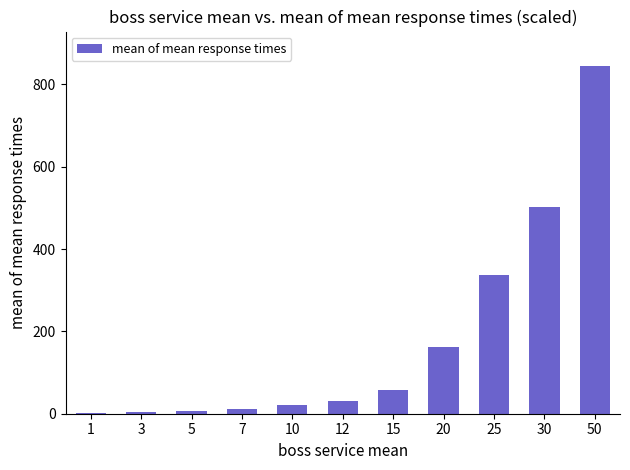

Which label corresponds to the largest value in the chart?

50